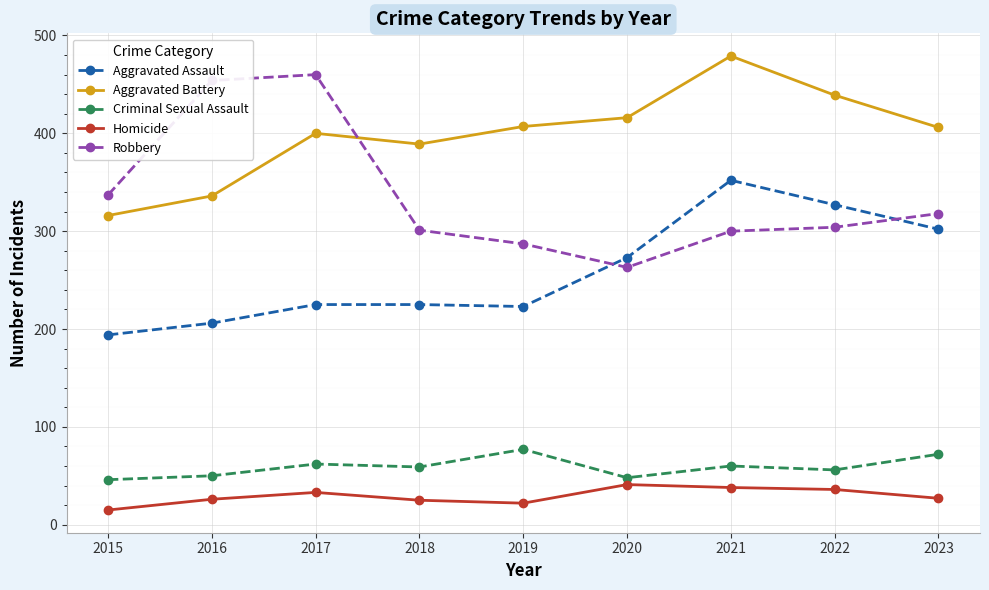

Read the Criminal Sexual Assault value at 2019, to the nearest 5.

75